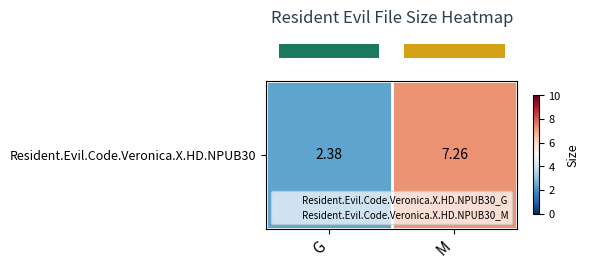

List the labels in order of value, smallest first.

G, M